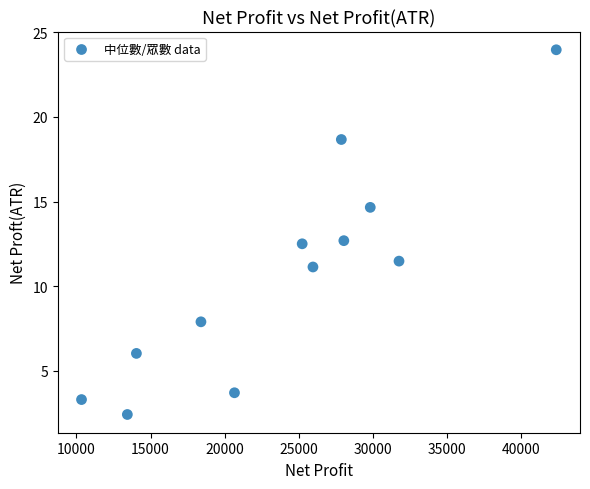

What is the range of Y values (max minus min)?

21.5